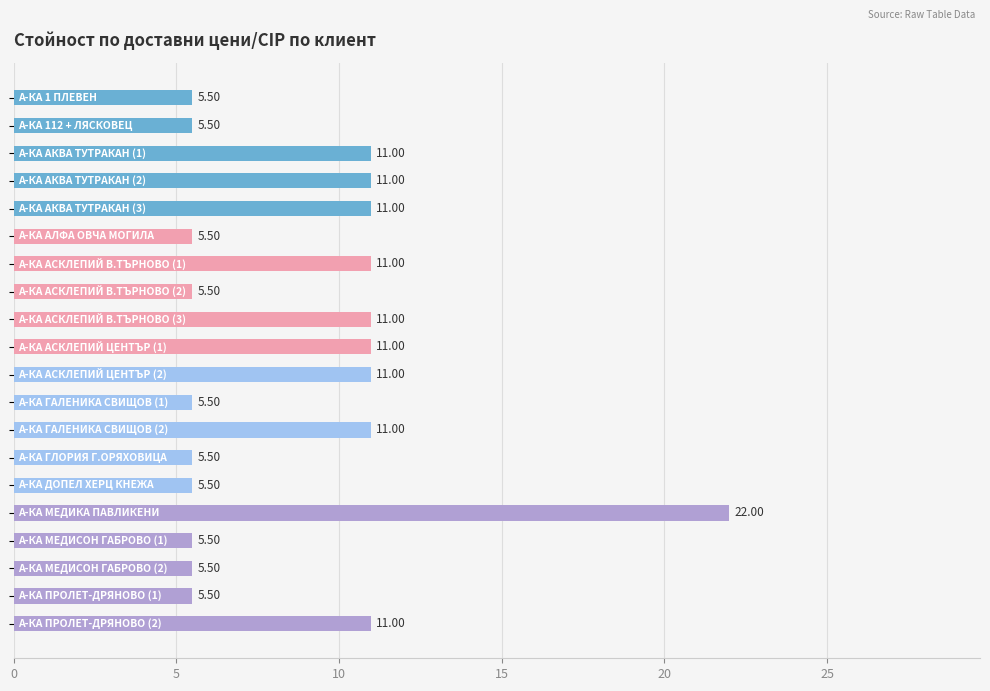

What is the maximum value shown in the chart?

22.0